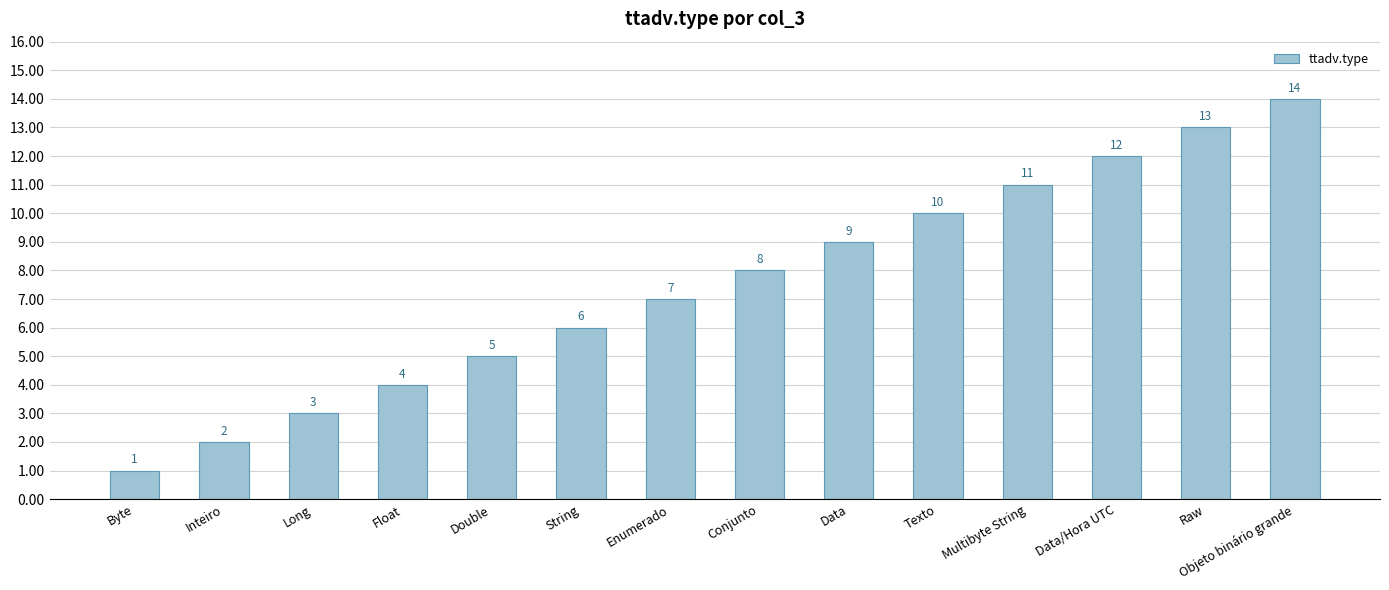

Reading left to right, list all the values displayed in this chart.

1	2	3	4	5	6	7	8	9	10	11	12	13	14